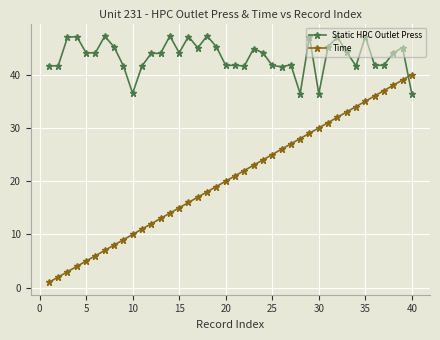

Which series has the widest spread of values?

Time